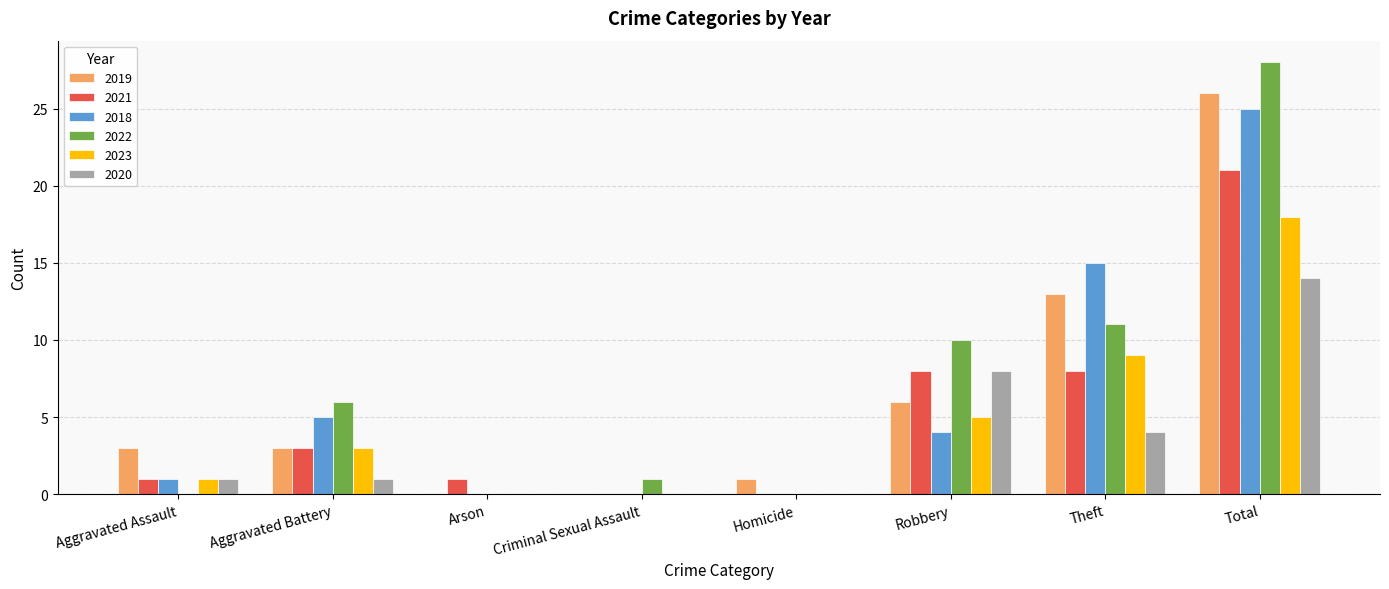

Which series has the largest range (max minus min)?

2022